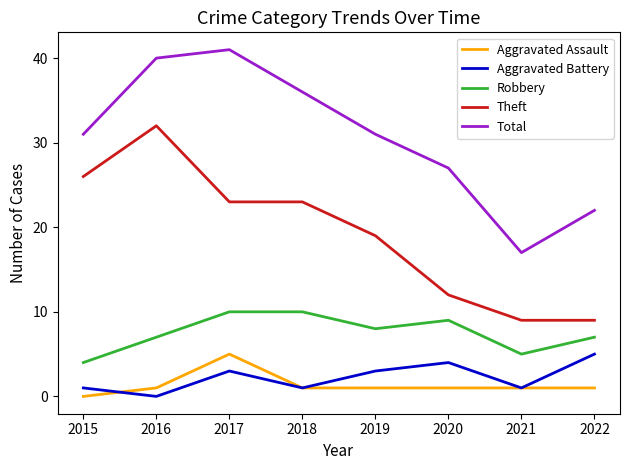

Reading left to right, transcribe all the data shown in this chart.

Aggravated Assault: 2015=0	2016=1	2017=5	2018=1	2019=1	2020=1	2021=1	2022=1
Aggravated Battery: 2015=1	2016=0	2017=3	2018=1	2019=3	2020=4	2021=1	2022=5
Robbery: 2015=4	2016=7	2017=10	2018=10	2019=8	2020=9	2021=5	2022=7
Theft: 2015=26	2016=32	2017=23	2018=23	2019=19	2020=12	2021=9	2022=9
Total: 2015=31	2016=40	2017=41	2018=36	2019=31	2020=27	2021=17	2022=22